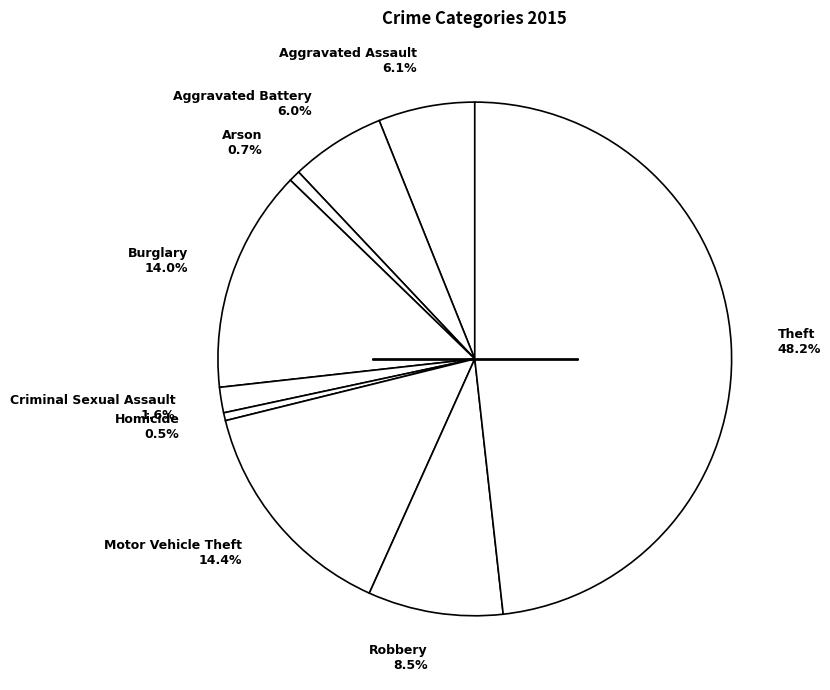

Which has a higher value, Robbery 8.5% or Homicide 0.5%?

Robbery 8.5%